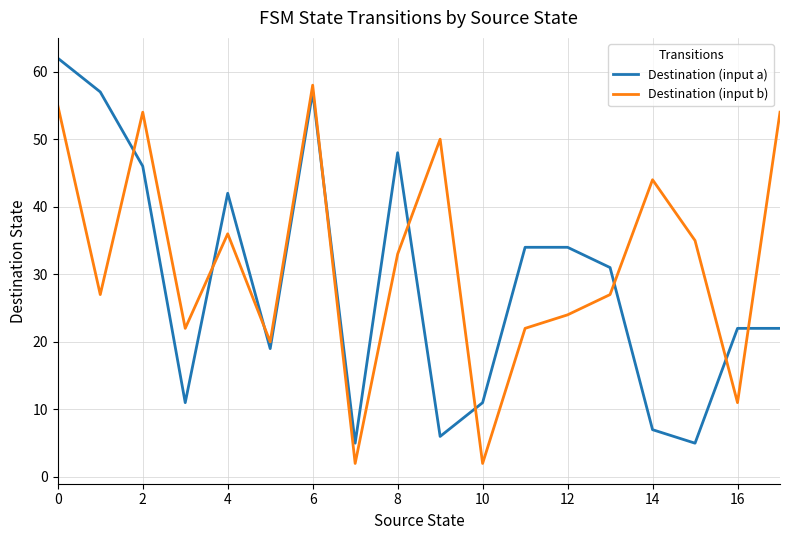

After their last crossing, which series has the higher values: Destination (input b) or Destination (input a)?

Destination (input b)